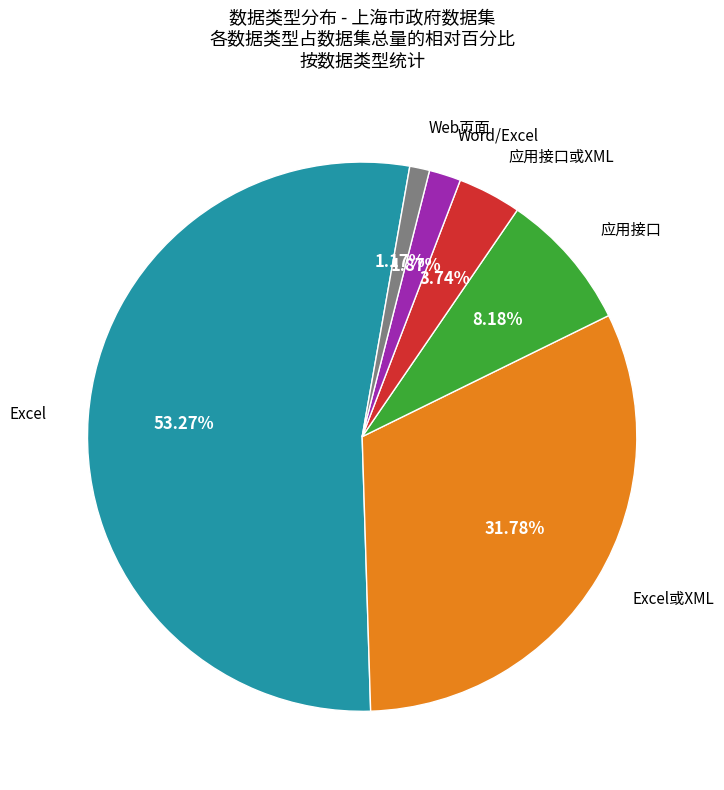

Rank the categories by value from highest to lowest.

Excel, Excel或XML, 应用接口, 应用接口或XML, Word/Excel, Web页面